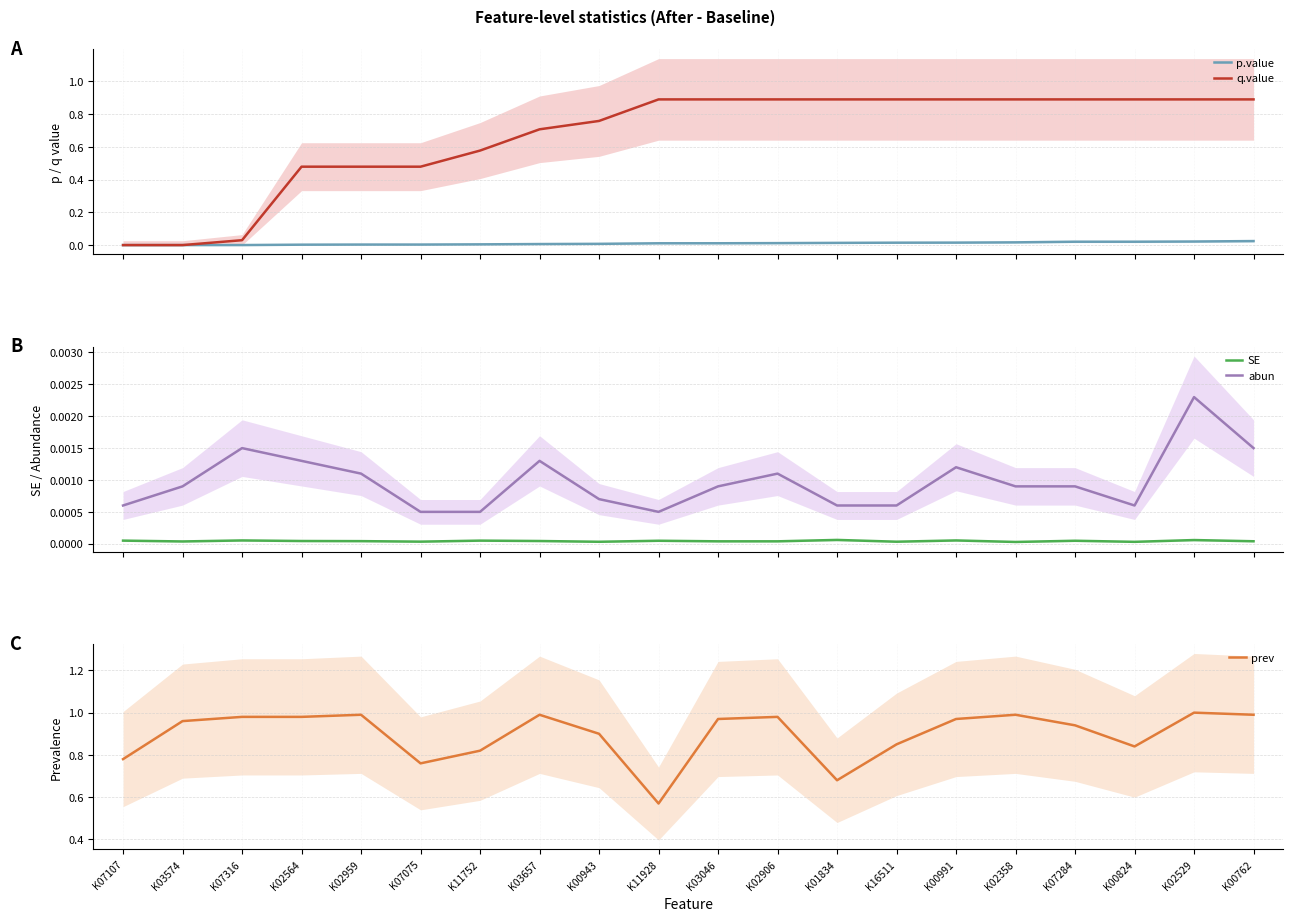

How many data points does each series have?

20